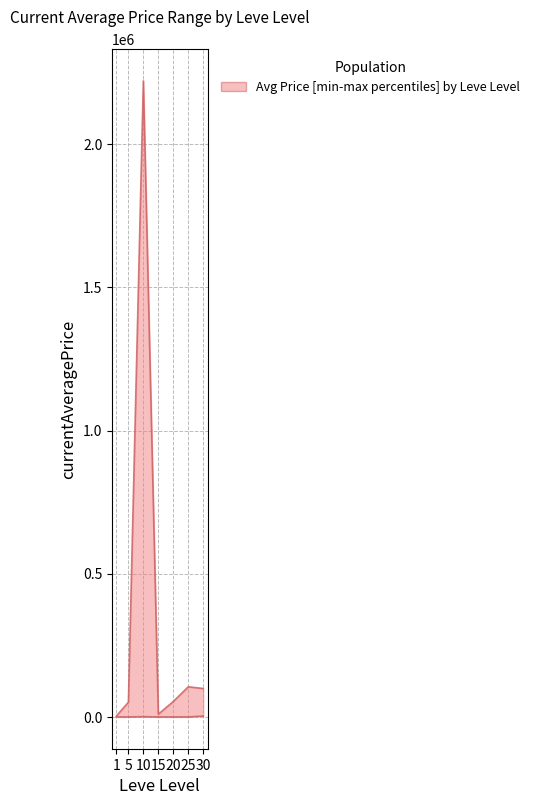

At 10, list the series in order from largest to smallest.

currentAveragePrice_upper, currentAveragePrice_lower